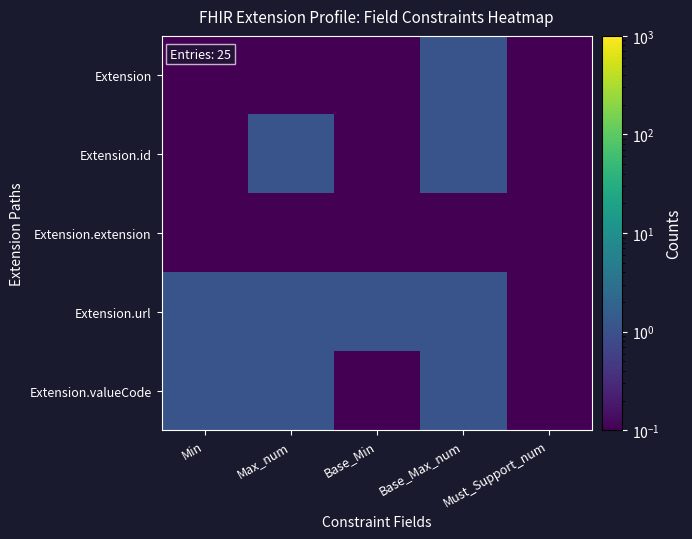

List the series in order of their overall mean, lowest first.

Extension.extension, Extension, Extension.id, Extension.valueCode, Extension.url